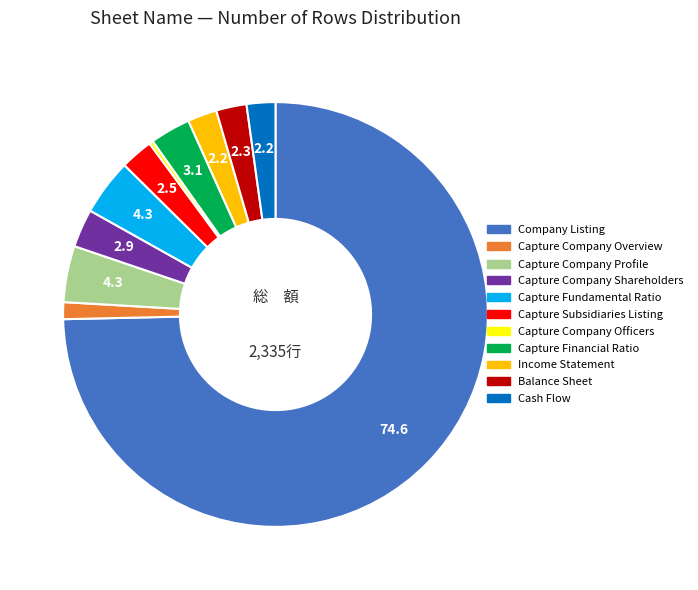

Is it true that Capture Subsidiaries Listing is 2% of the pie?

True